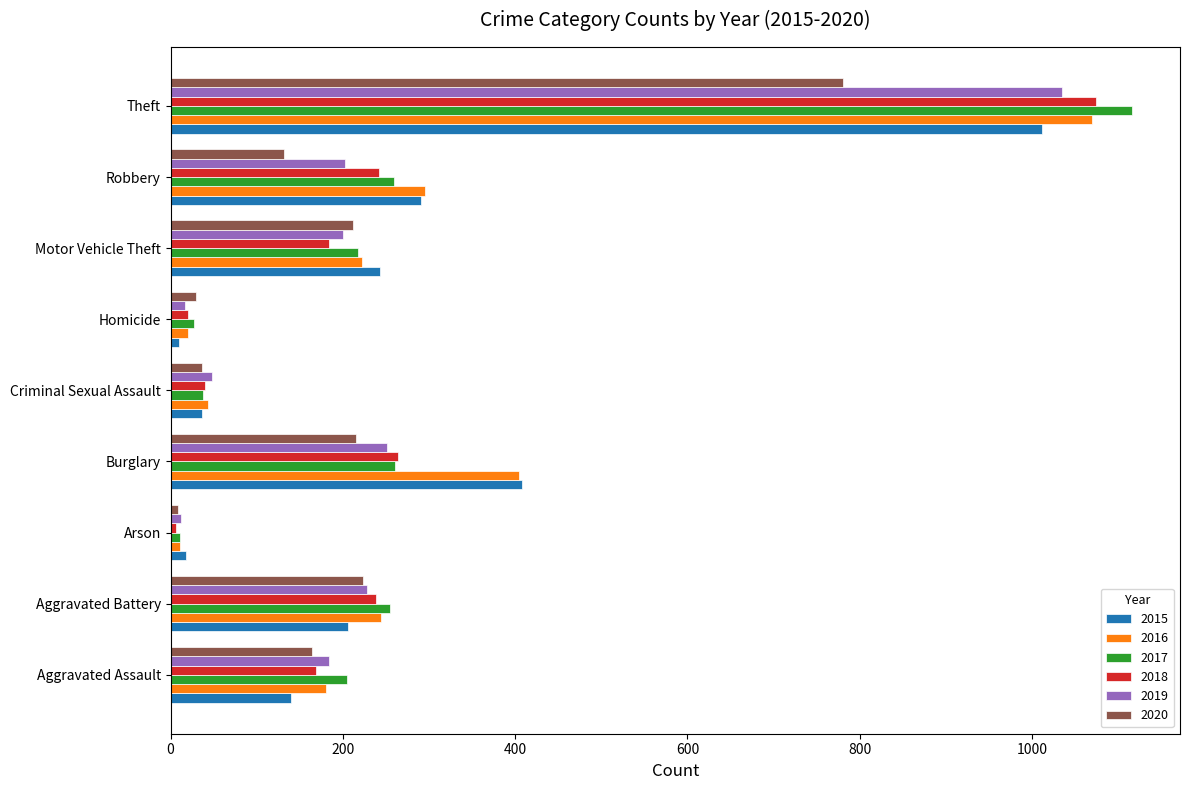

What is the maximum value for 2015?

1012